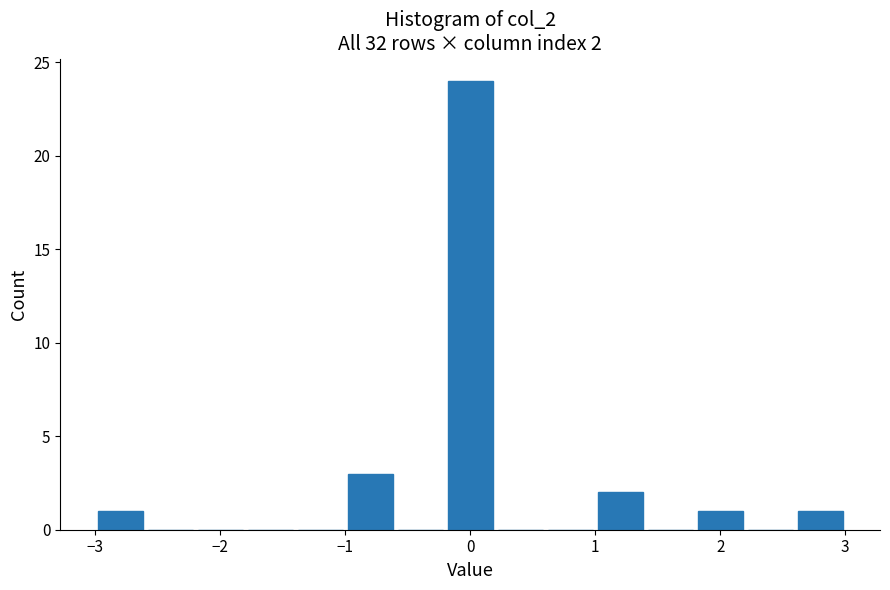

Over which range of the x-axis is the bar tallest?

-0.2 to 0.2